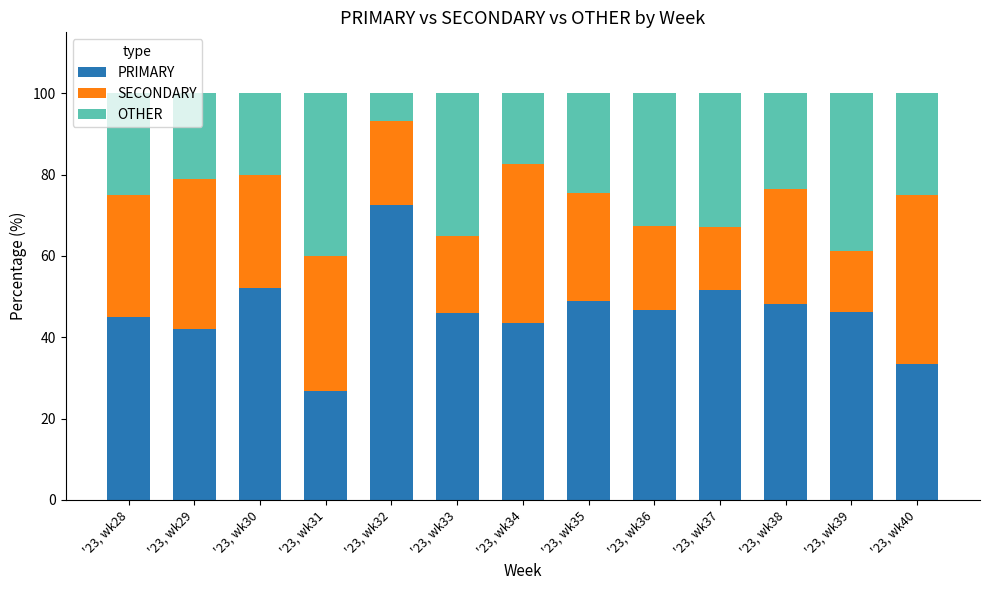

True or false: PRIMARY has a value of 18.8 at '23, wk39.

False